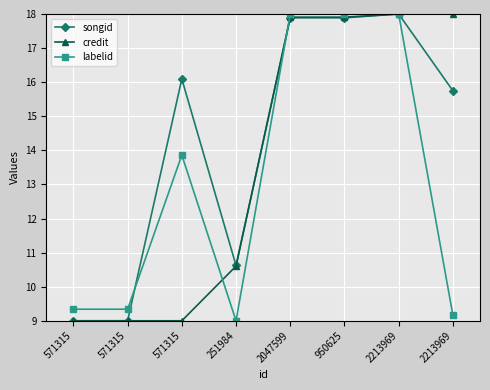

List the labels in order of labelid value, largest first.

2047599, 950625, 2213969, 571315, 571315, 571315, 2213969, 251984